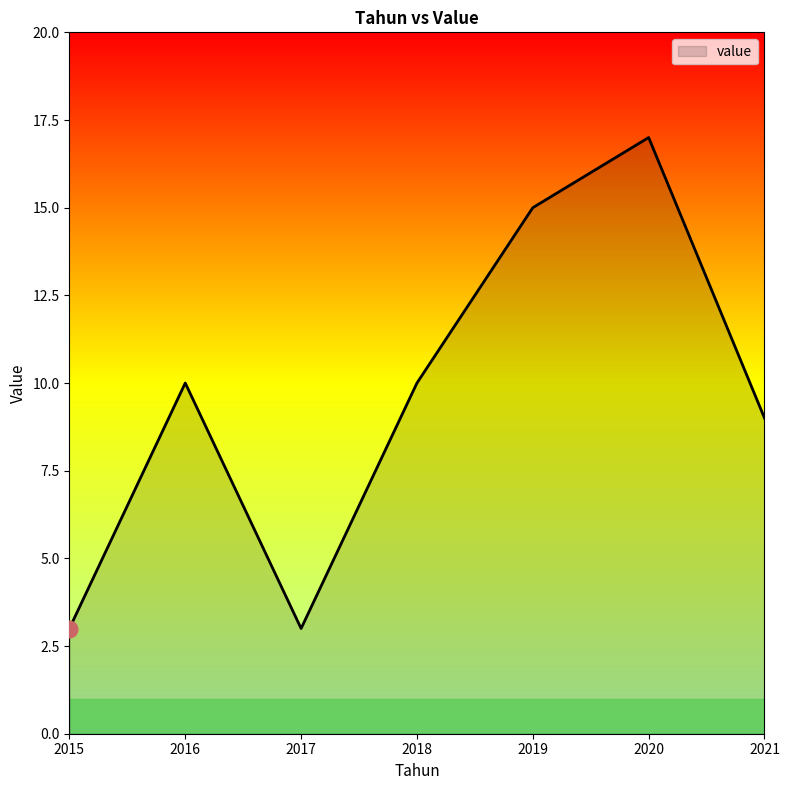

What is the minimum value shown in the chart?

3